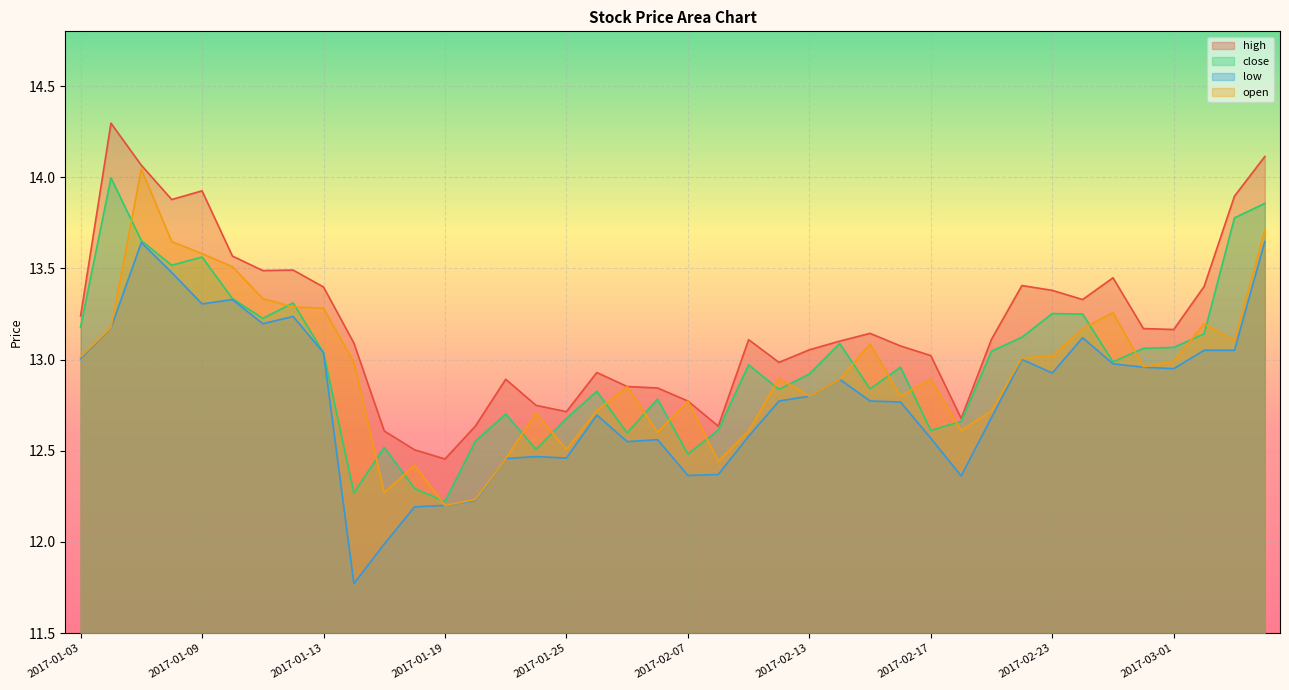

At which label does low first exceed 12?

2017-01-03